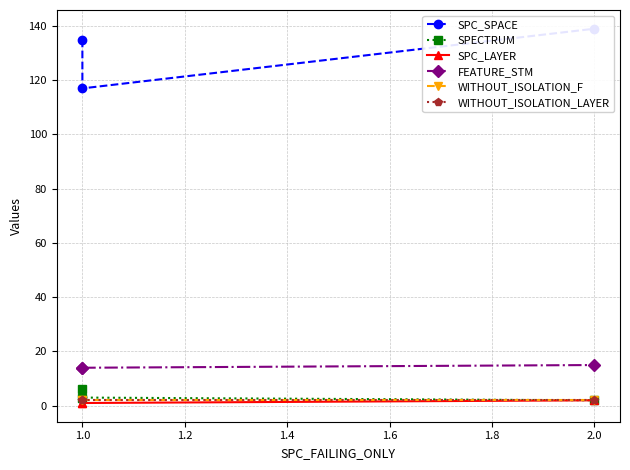

What is the value of the SPECTRUM point at the 1st from the left?

6